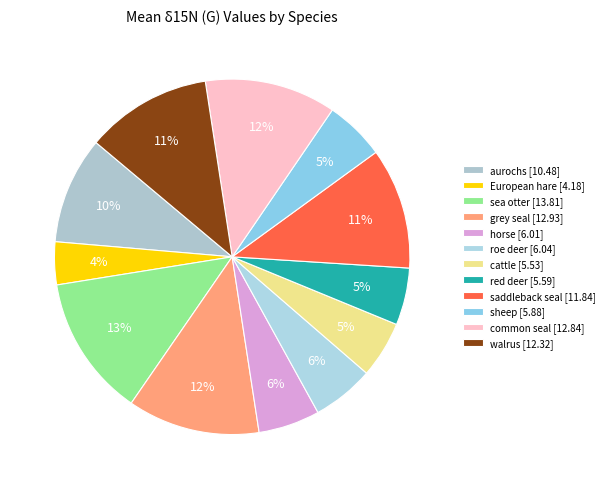

Is it true that horse is 6% of the pie?

True